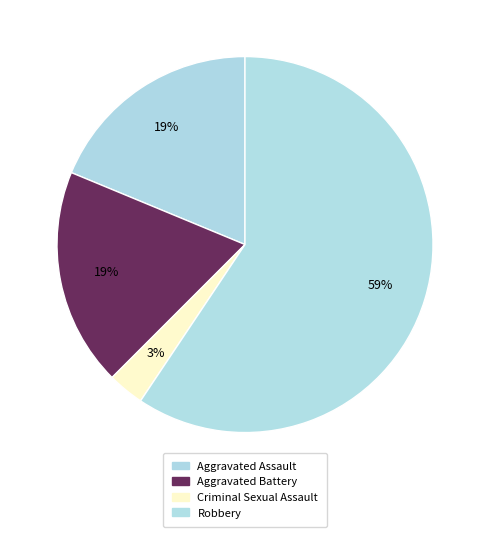

To the nearest percent, what percentage of the pie is Aggravated Assault?

19%